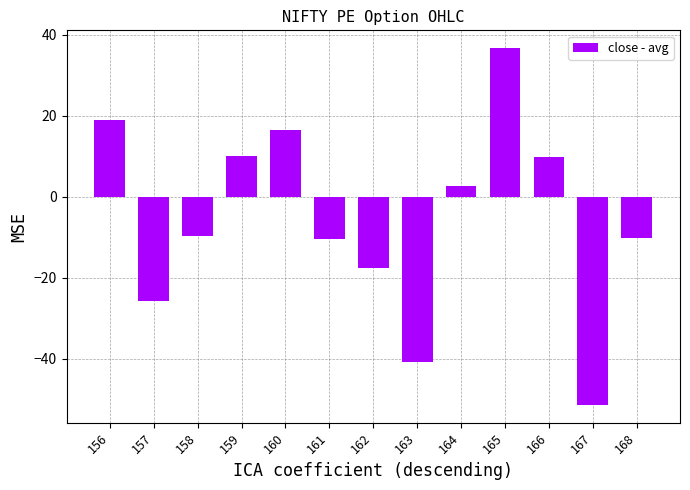

True or false: the data shows -13.9 at 168.

False